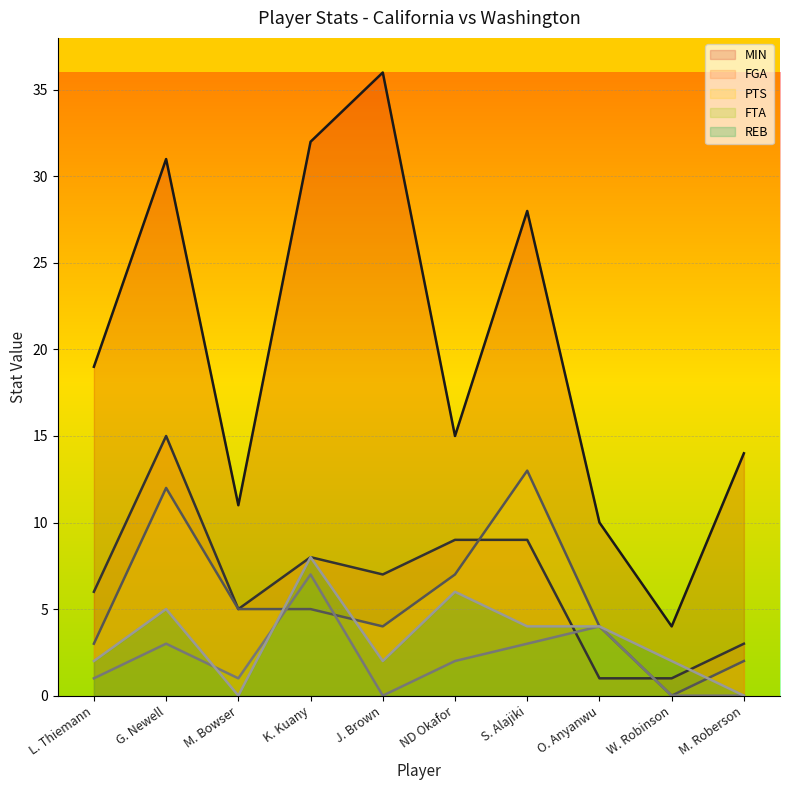

Reading right to left, extract all data points from this chart.

MIN: 14	4	10	28	15	36	32	11	31	19
FGA: 3	1	1	9	9	7	8	5	15	6
PTS: 2	0	4	13	7	4	5	5	12	3
FTA: 0	0	4	3	2	0	7	1	3	1
REB: 0	2	4	4	6	2	8	0	5	2